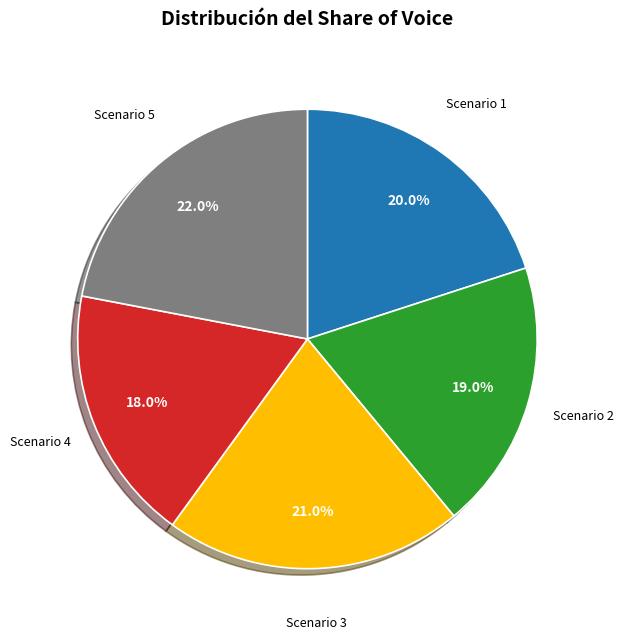

Between Scenario 4 and Scenario 2, which is larger?

Scenario 2